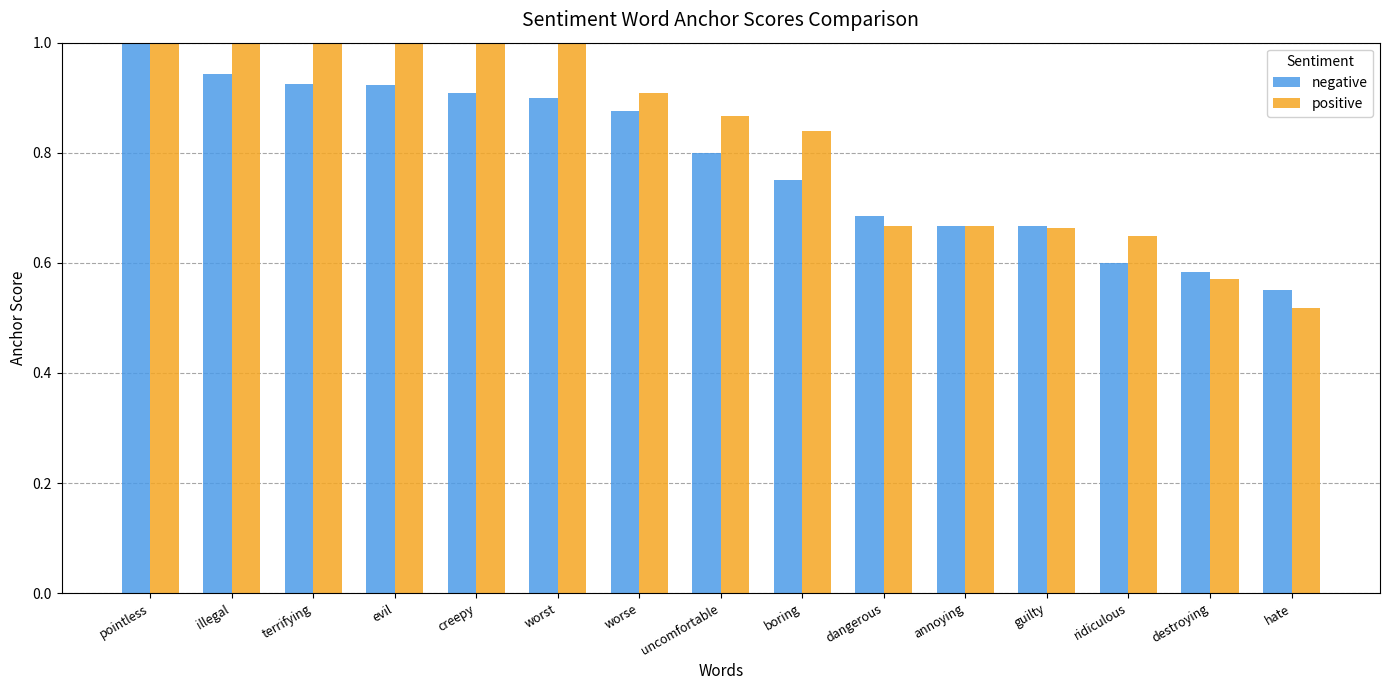

What is the label of the 6th bar from the right?

dangerous